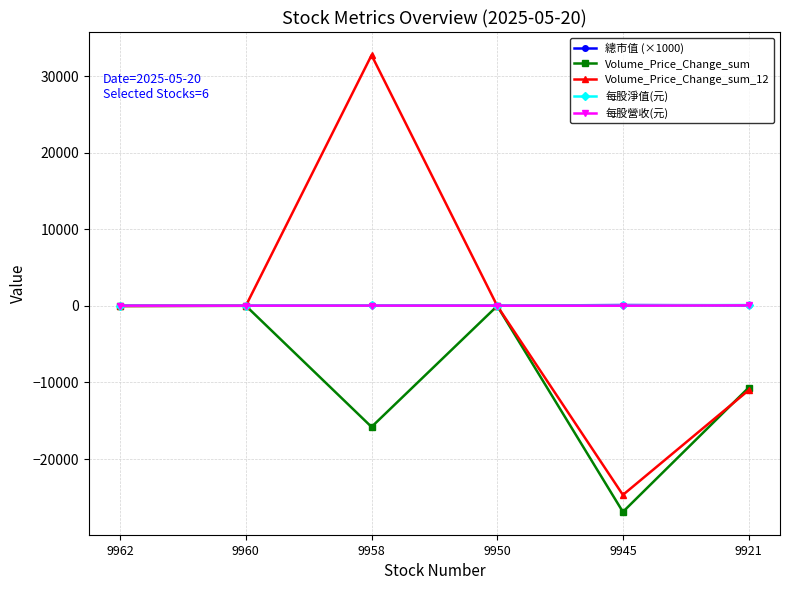

At which category is the sum across all series the highest?

9958